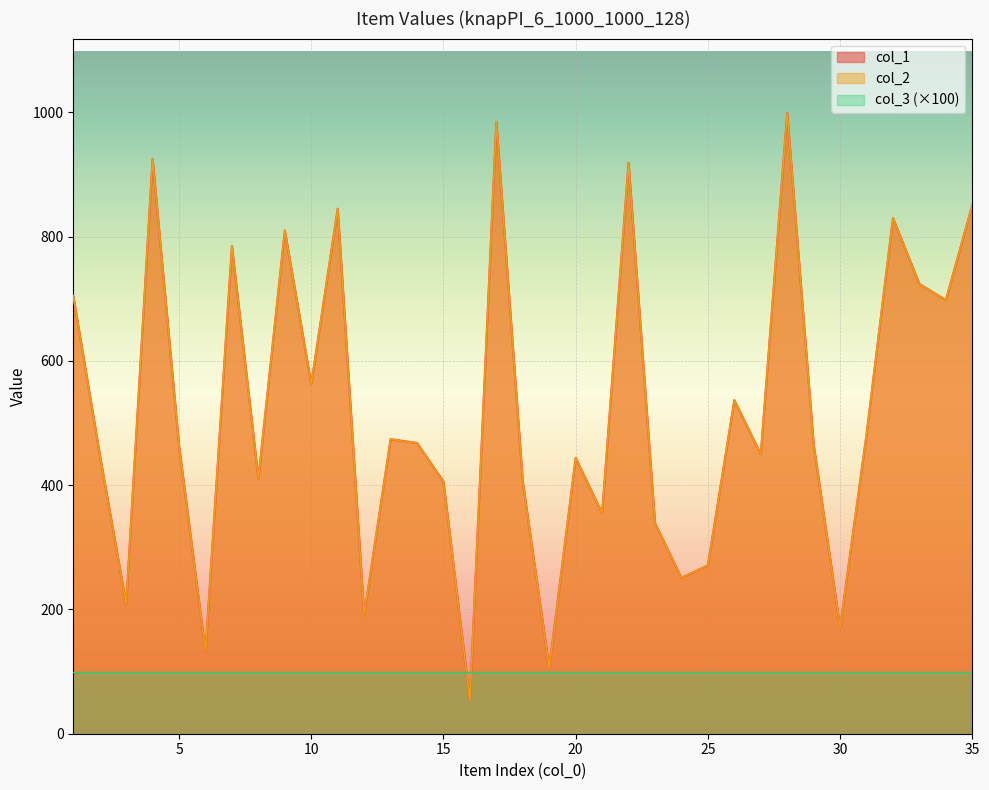

How many categories are shown in the chart?

35